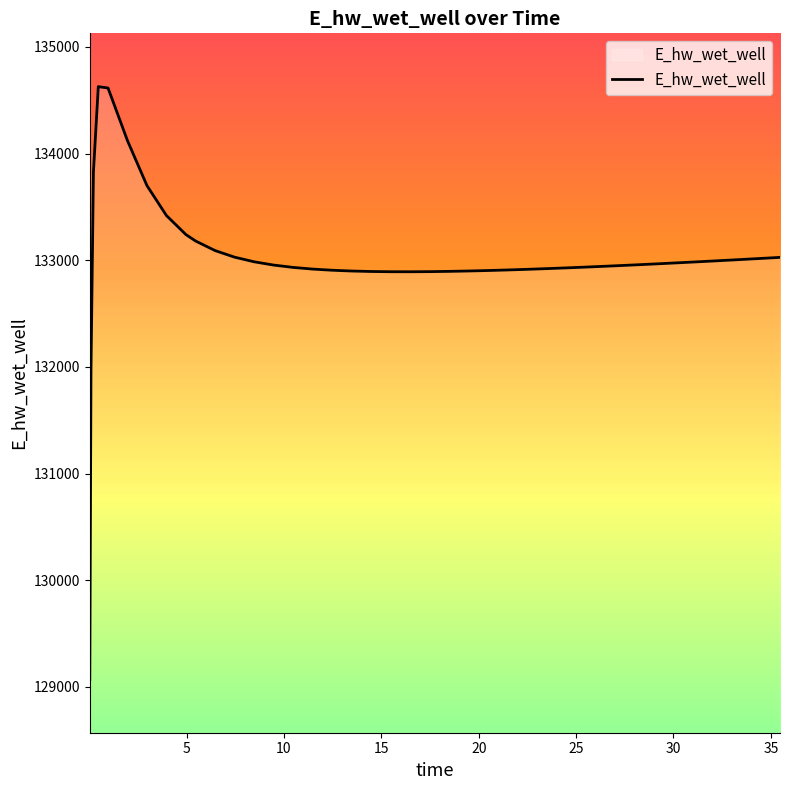

What is the smallest value displayed?

129070.3